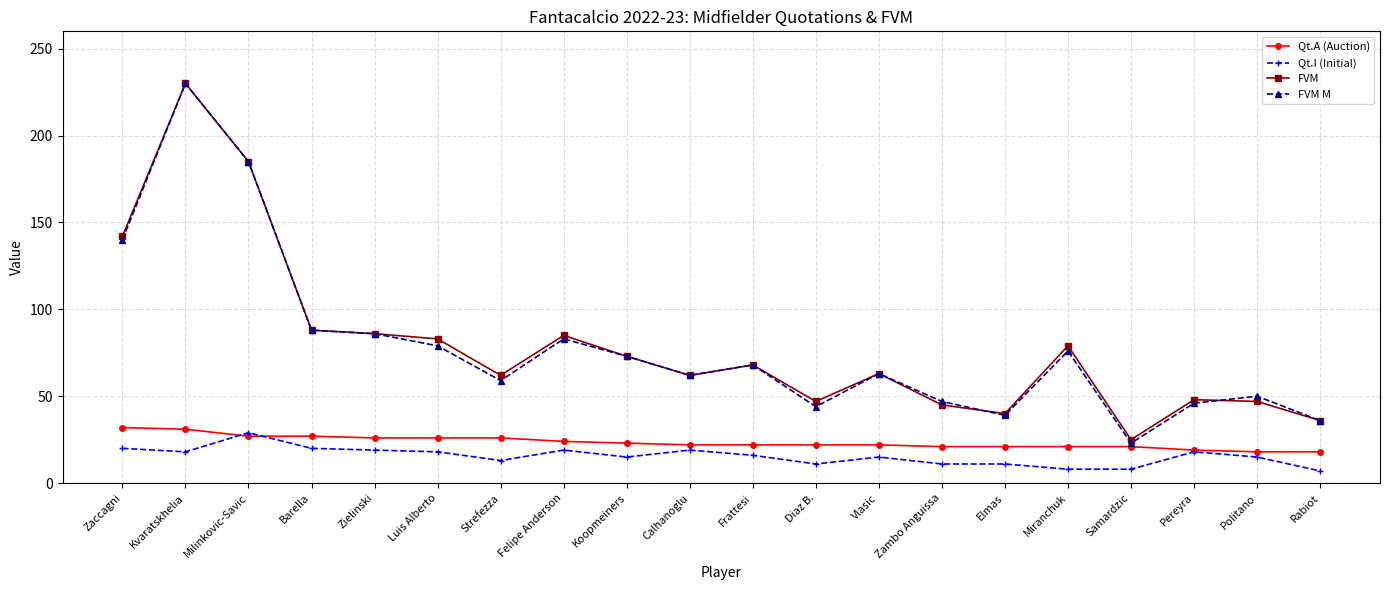

The FVM M series shows 44 at Diaz B.. True or false?

True